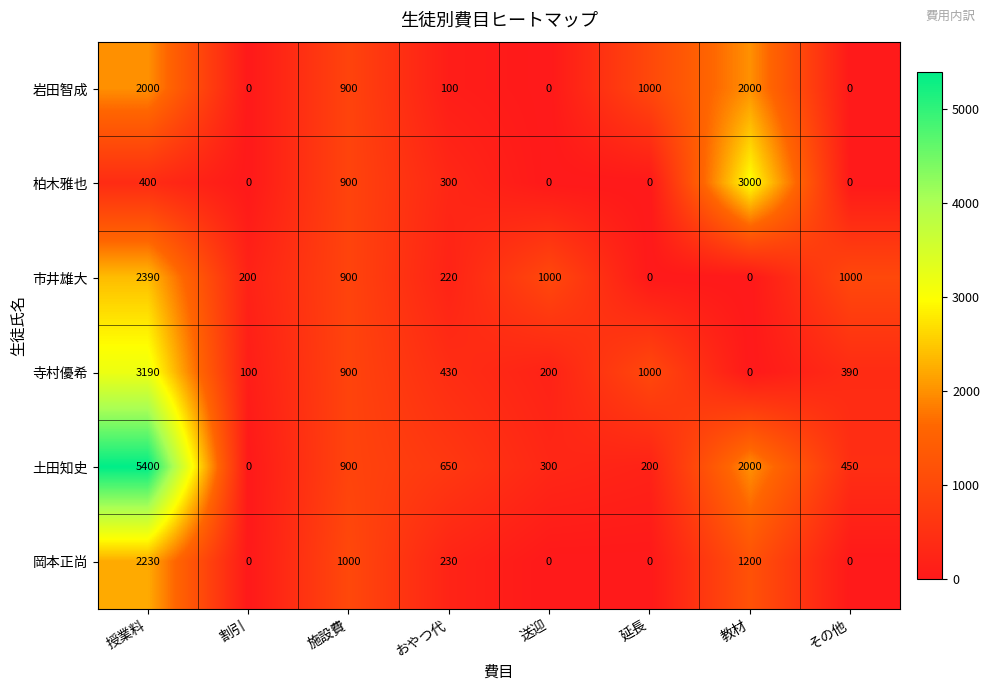

At which label does 土田知史 first exceed 650?

授業料